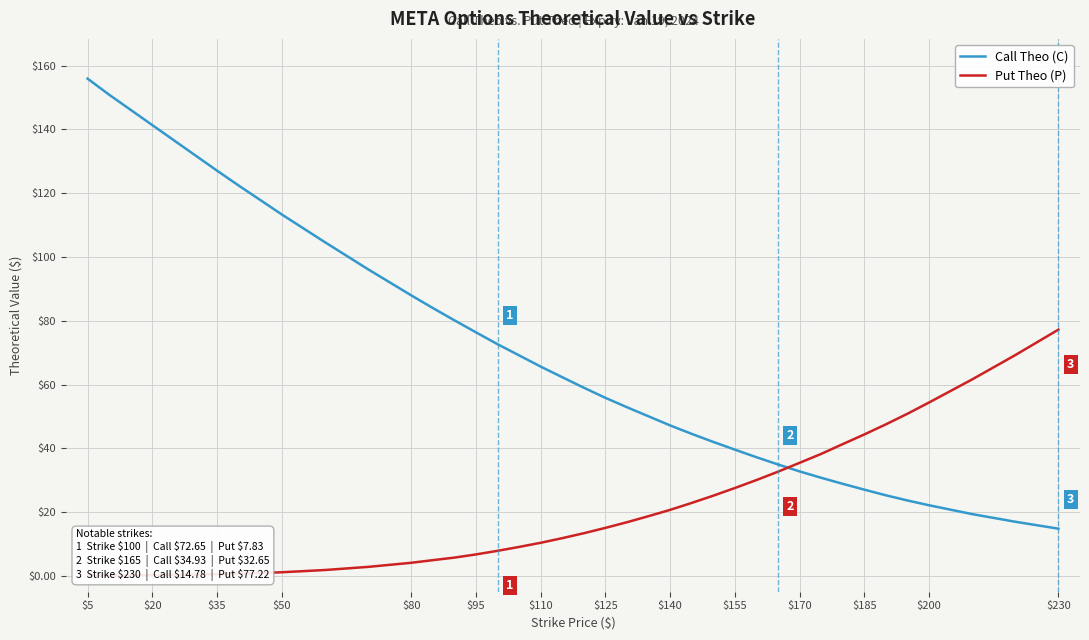

Which has a higher value, $35 or 39?

$35